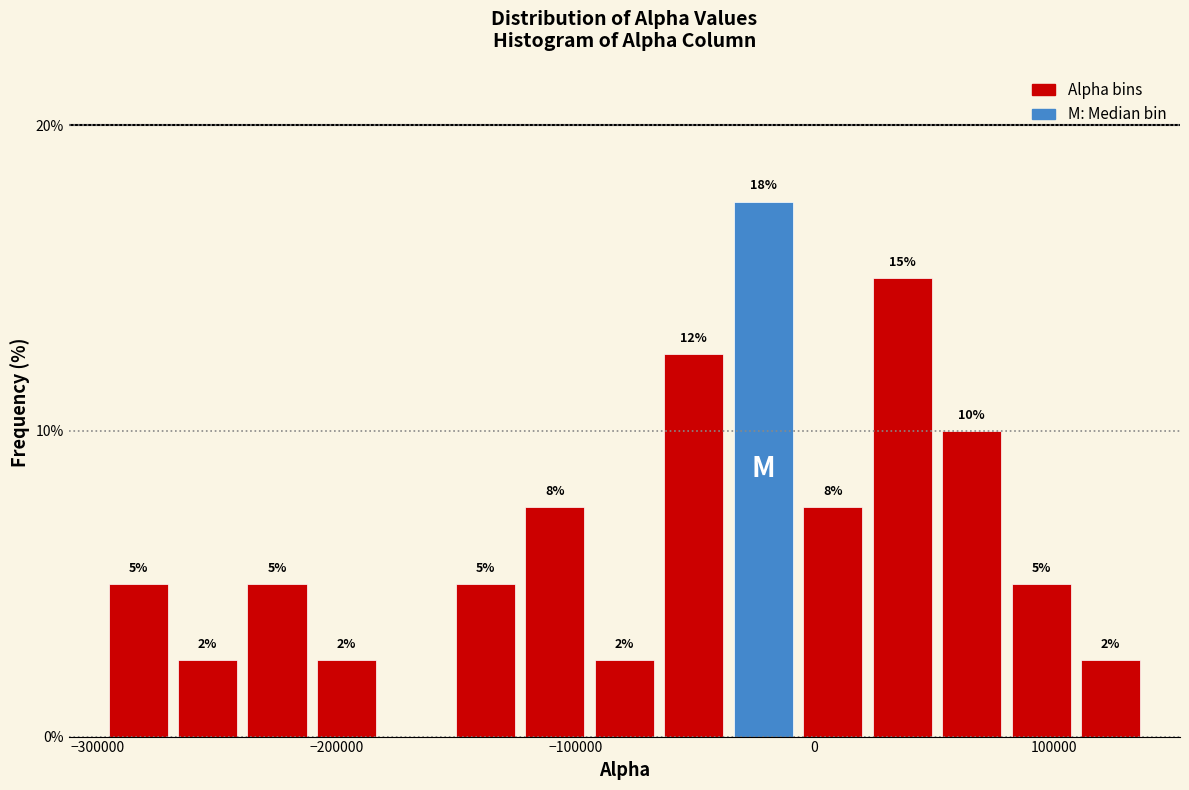

Around what value on the x-axis is the tallest bar? Give the approximate position of its centre, as read against the axis.

-20000